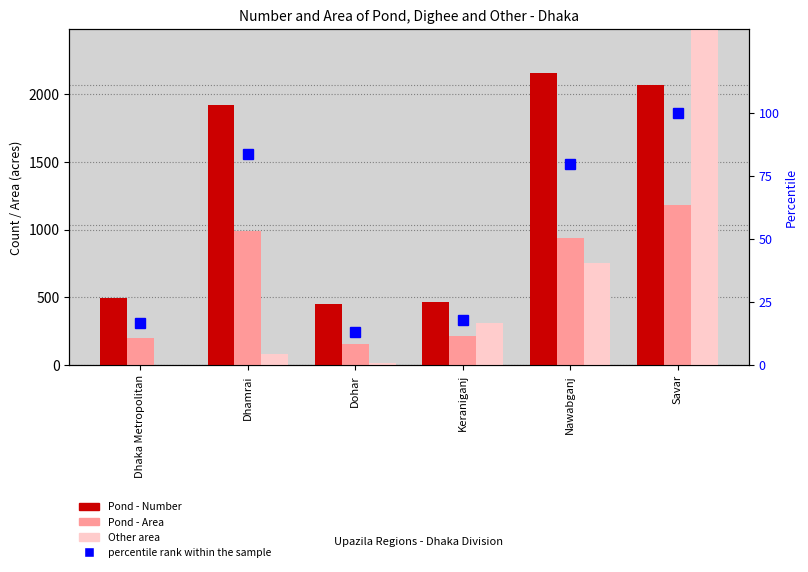

True or false: Pond - Number has a value of 454.0 at Dohar.

True